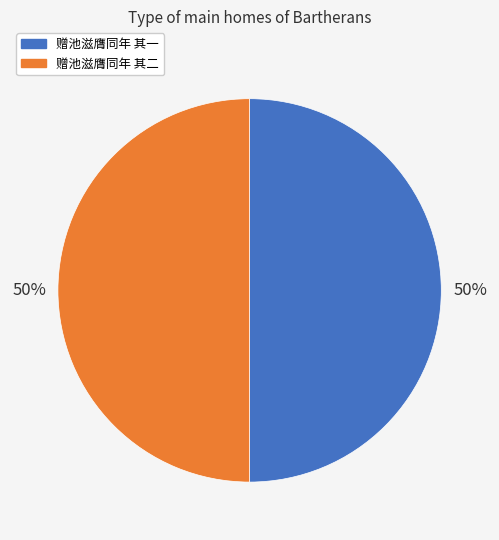

To the nearest percent, what is the average slice percentage?

50%